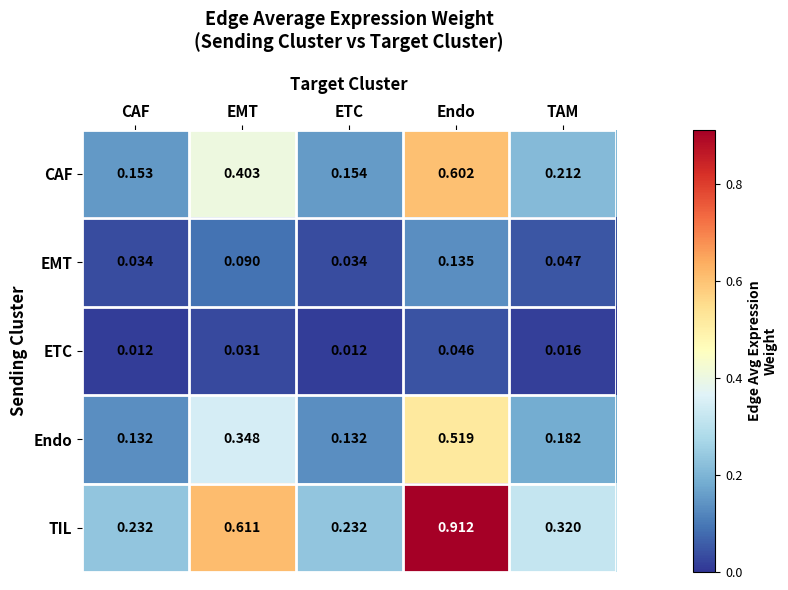

At which category is the sum across all series the highest?

Endo